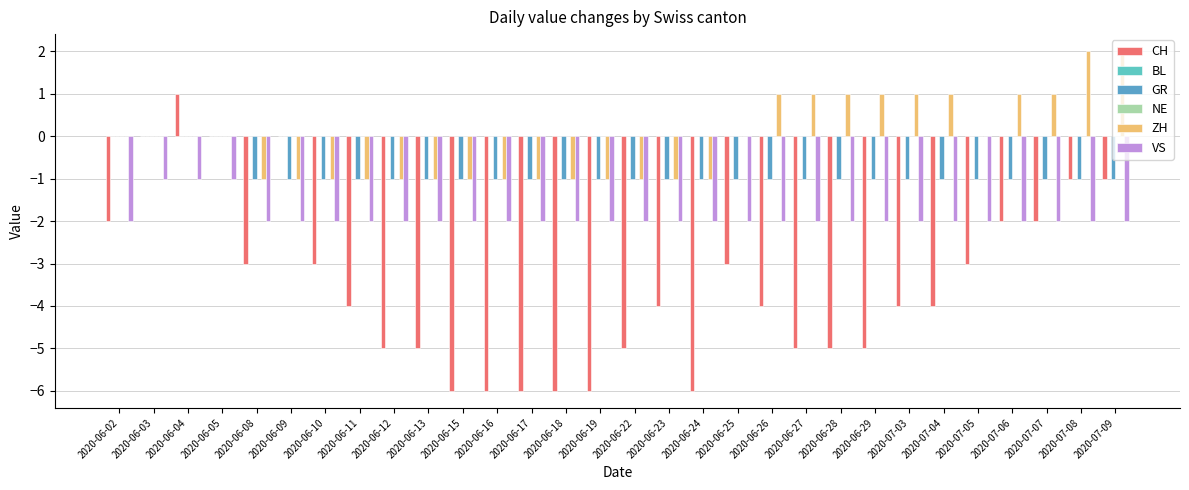

Which label corresponds to the smallest value in the chart?

2020-06-15